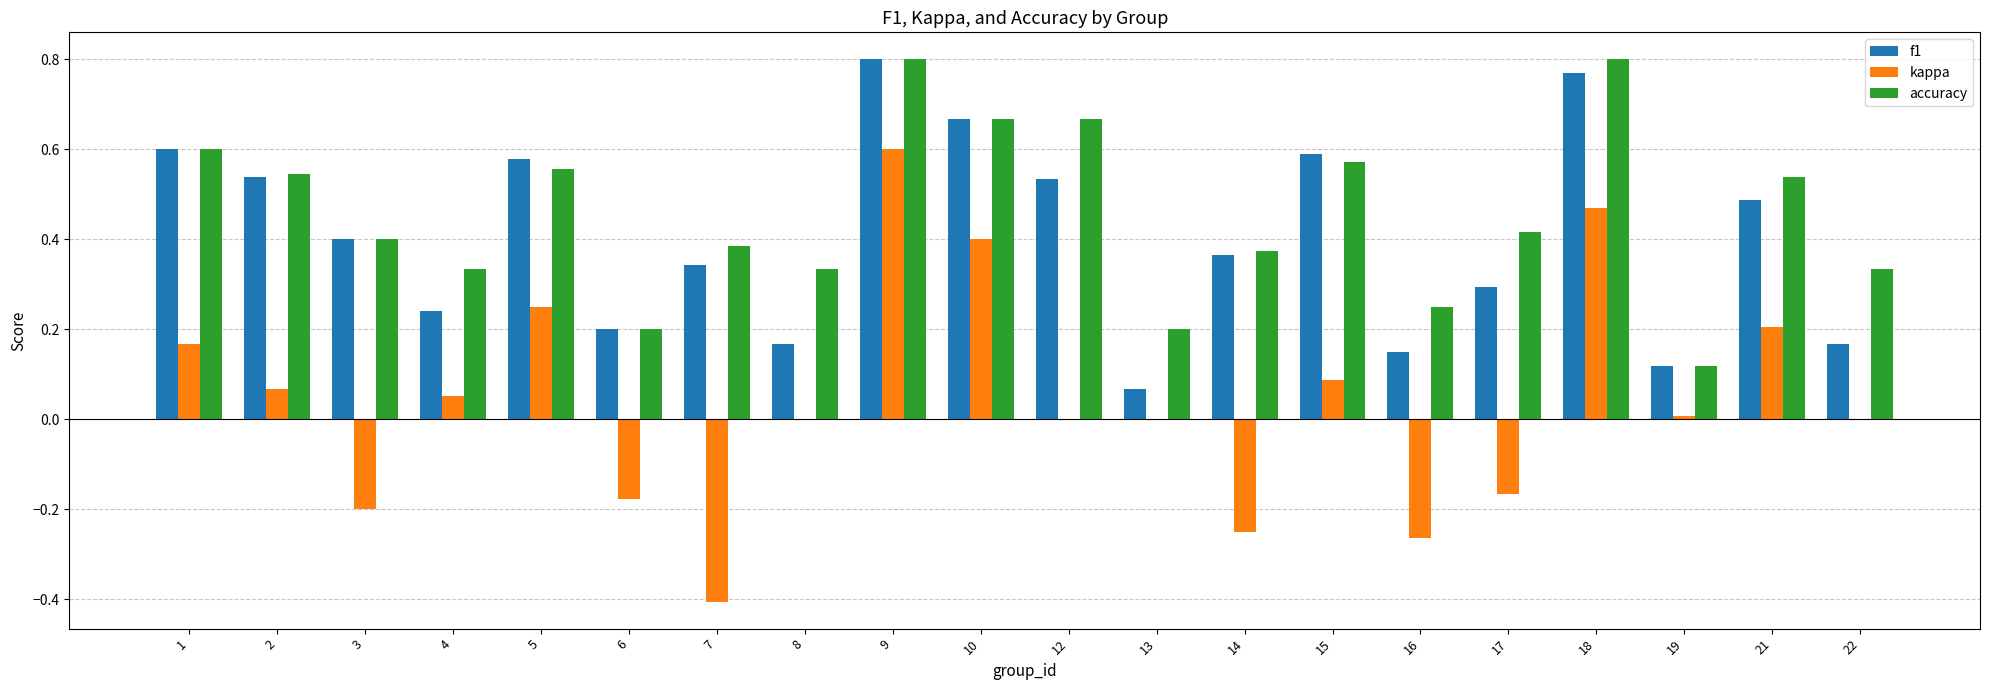

At which category is the sum across all series the highest?

9